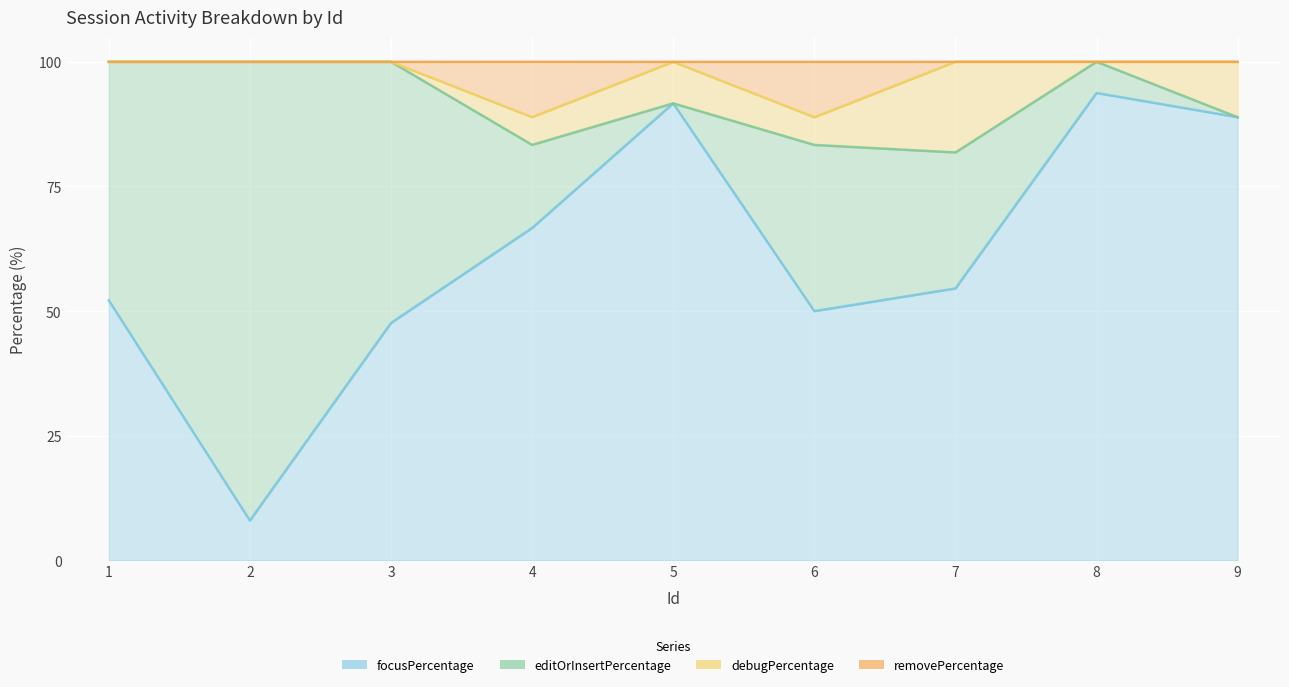

What is the lowest value of the focusPercentage series?

8.0